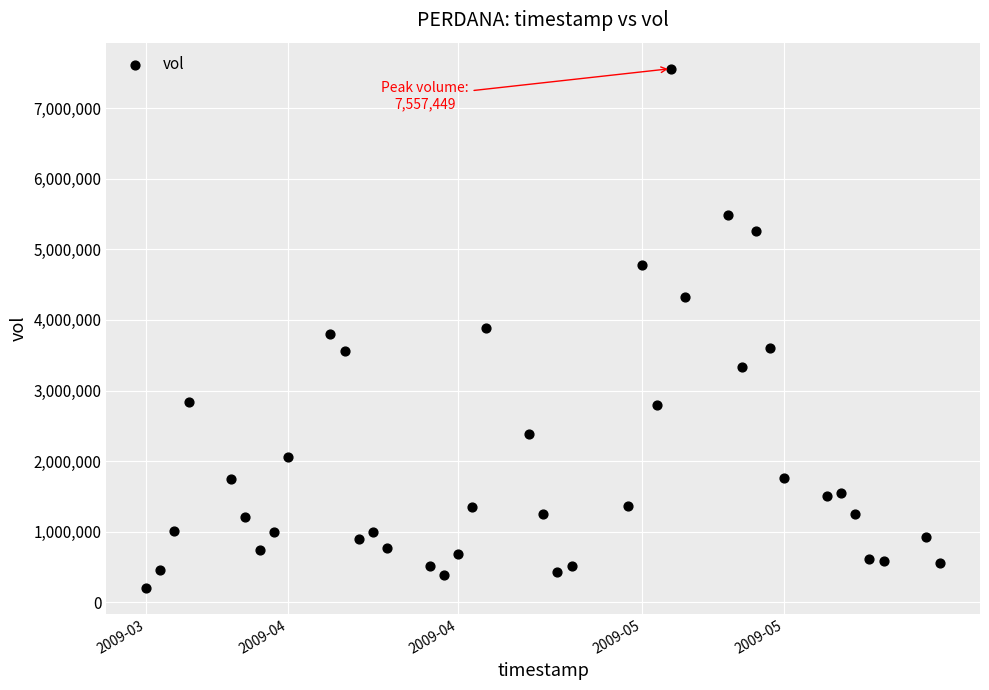

What is the range of Y values (max minus min)?

7352025